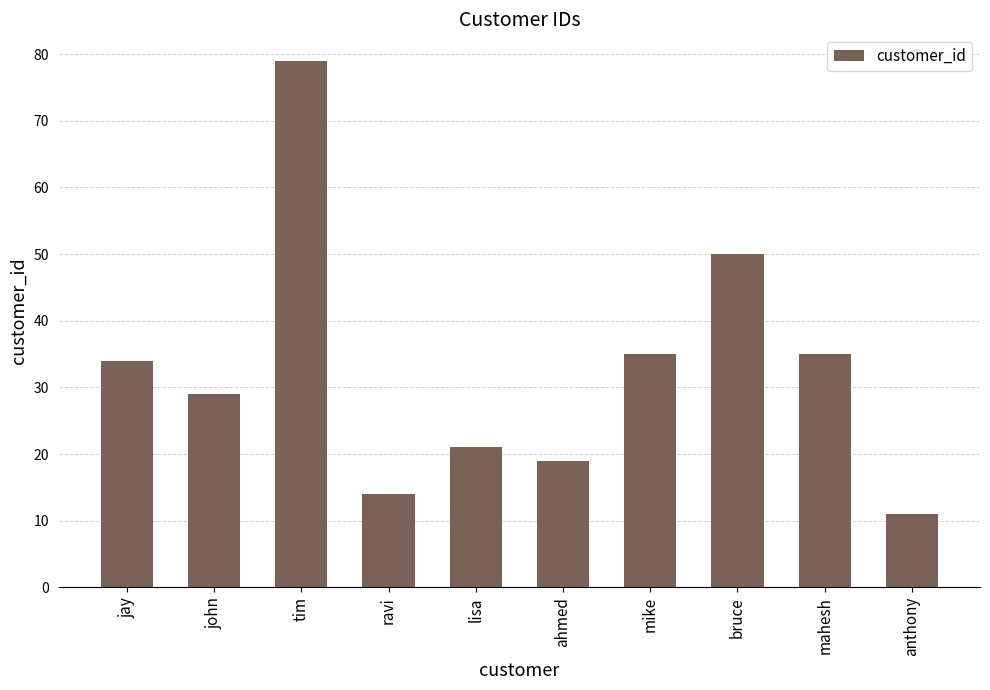

Which label corresponds to the smallest value in the chart?

anthony